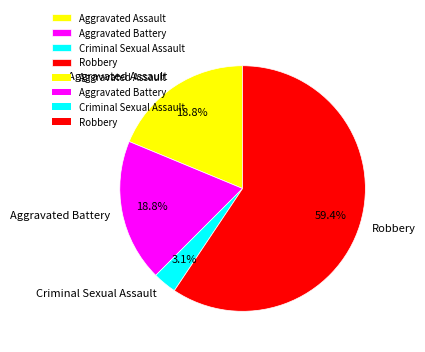

Which category accounts for the majority?

Robbery